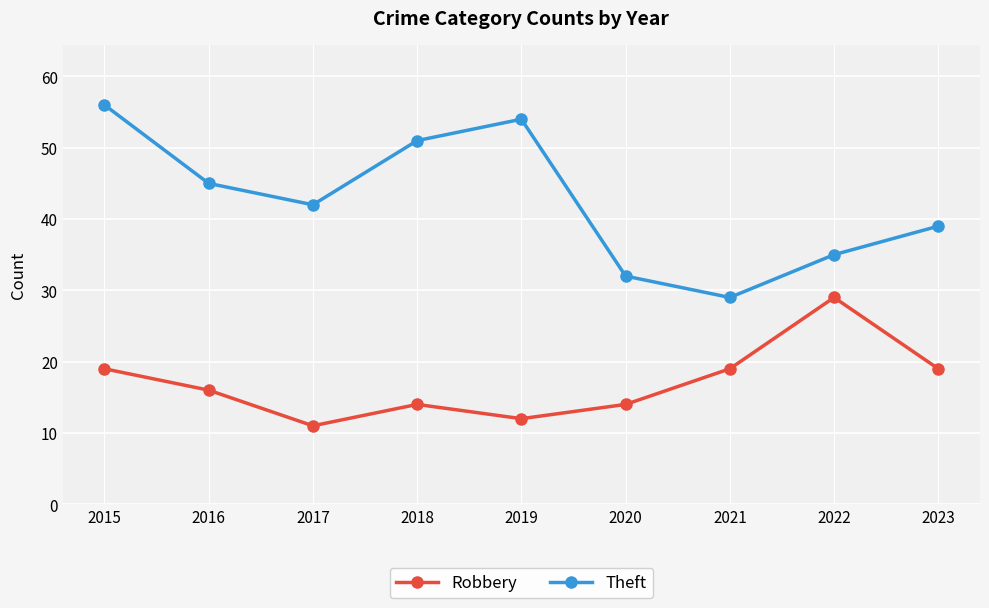

True or false: Robbery and Theft cross at least once.

False